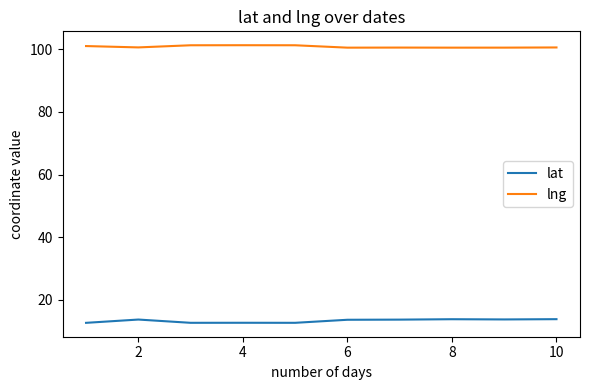

What is the difference between the maximum and minimum values in the lat series?

1.2